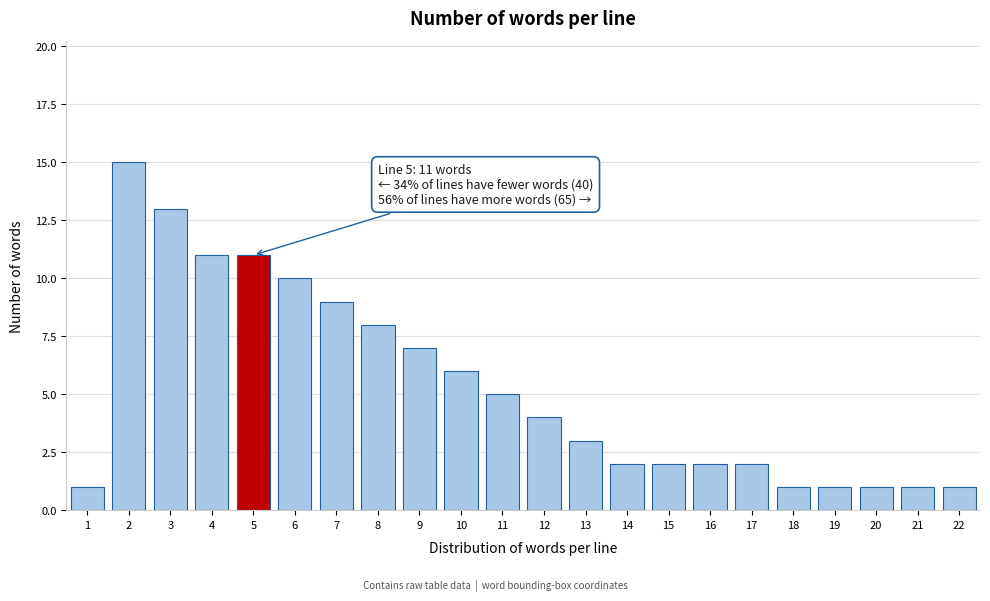

Over which range of the x-axis is the bar tallest?

1.5 to 2.5